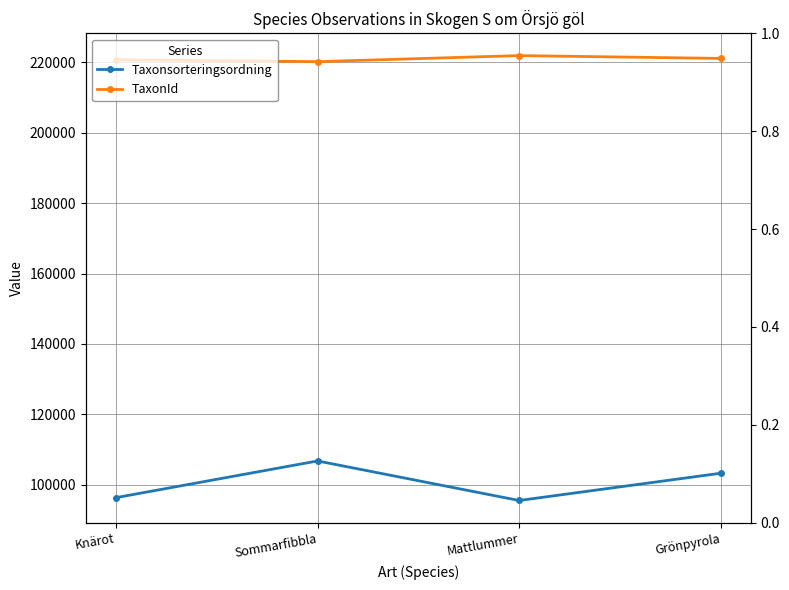

Reading left to right, extract all data points from this chart.

Taxonsorteringsordning: 96334	106757	95522	103265
TaxonId: 220787	220228	221946	221144